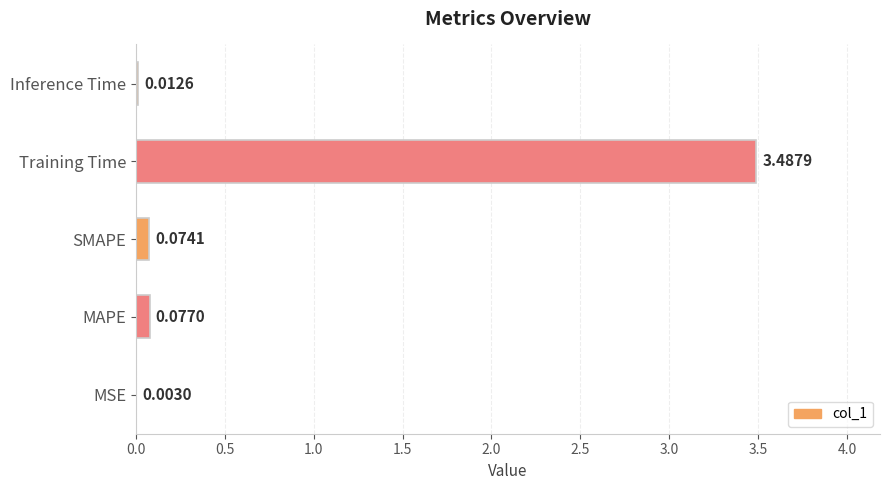

Between MSE and MAPE, which is larger?

MAPE